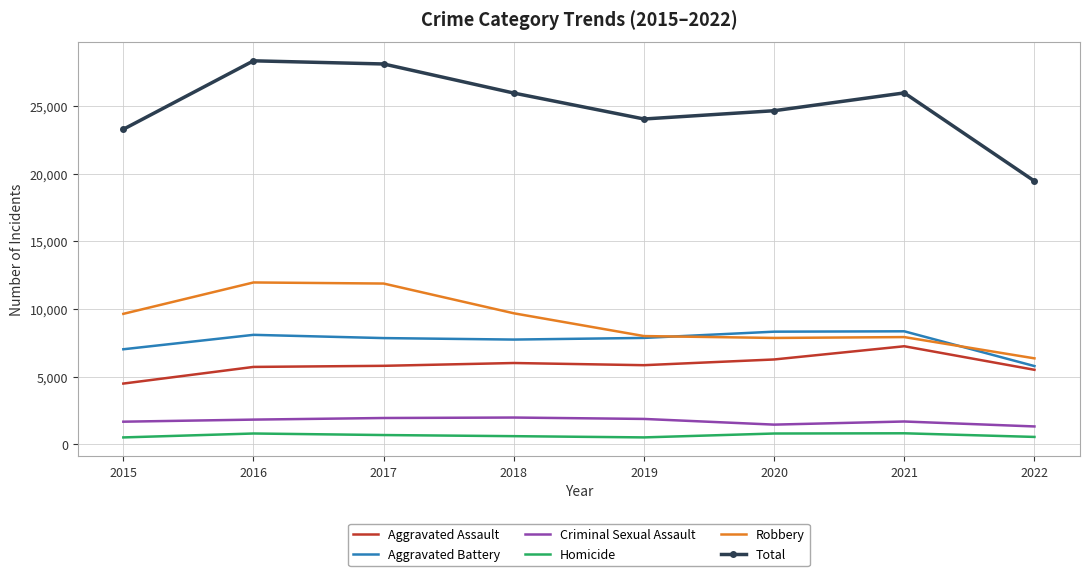

Which series changed the most between 2019 and 2022?

Total